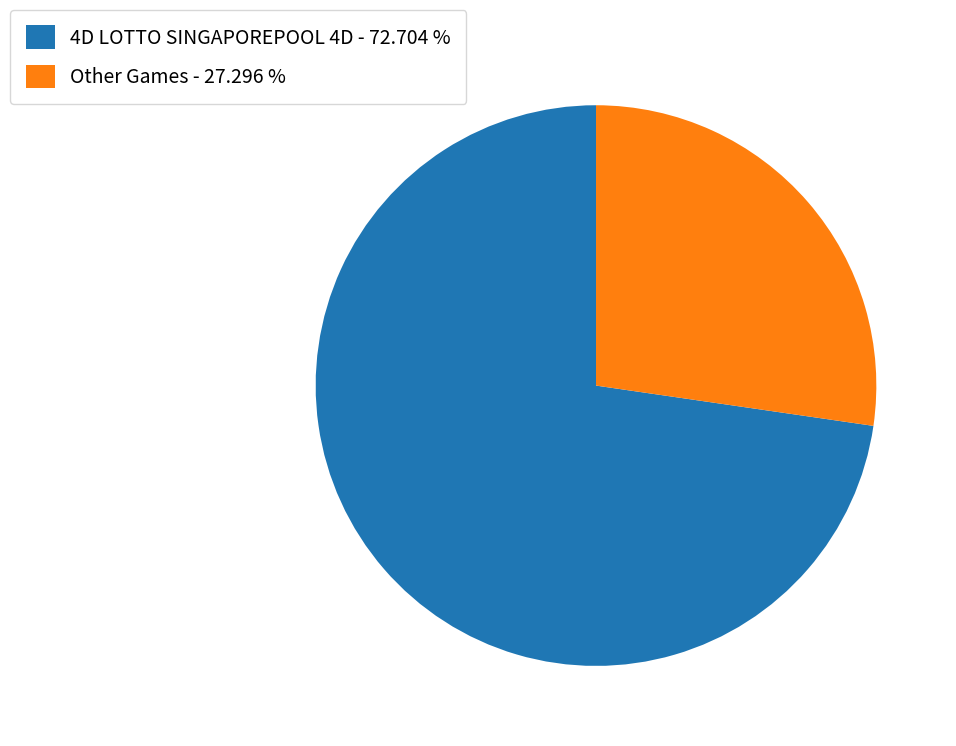

Is the sum of Other Games - 27.296 % and 4D LOTTO SINGAPOREPOOL 4D - 72.704 % greater than half?

Yes